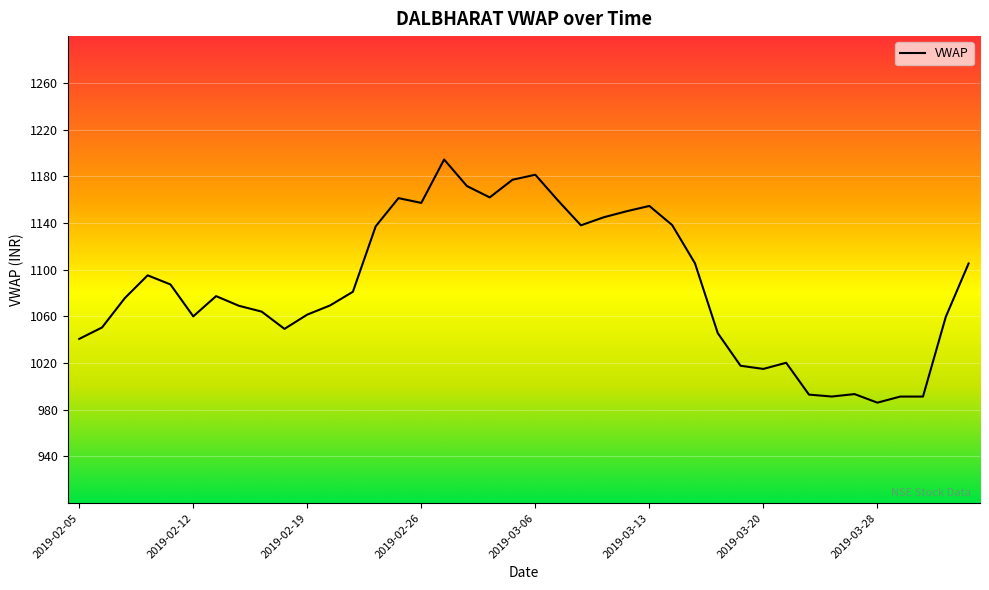

What is the difference between the maximum and minimum values?

208.3